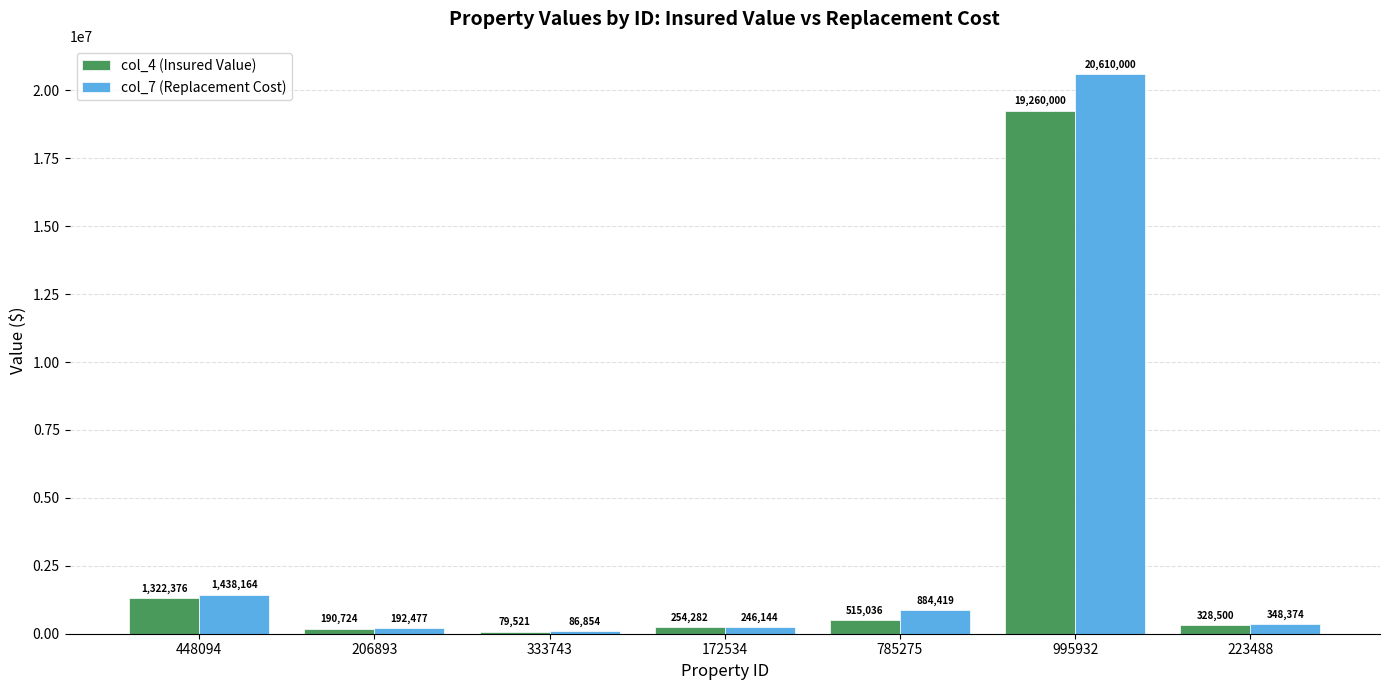

Does the chart contain any negative values?

No